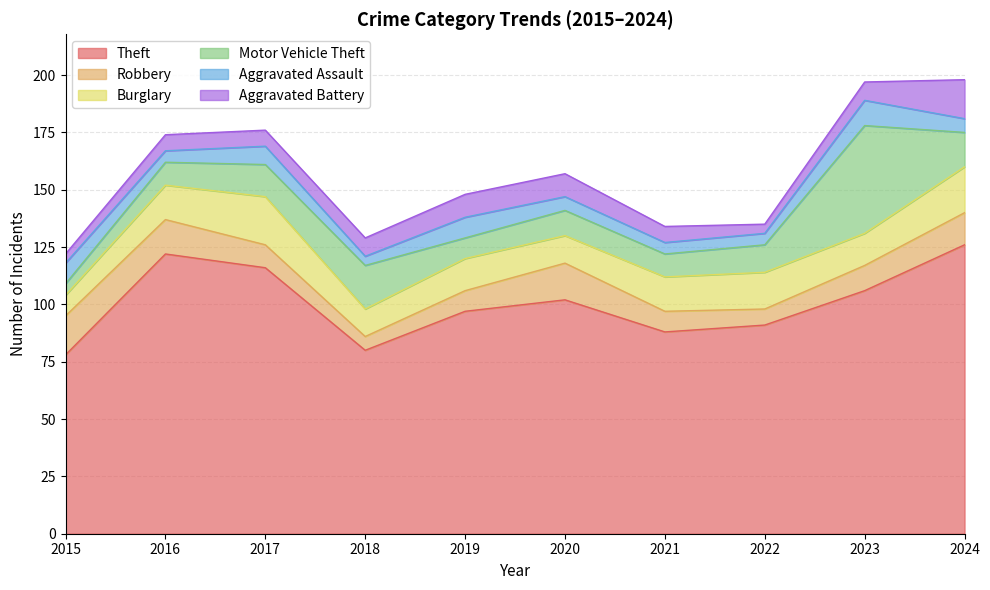

At which label does Theft reach its minimum?

2015